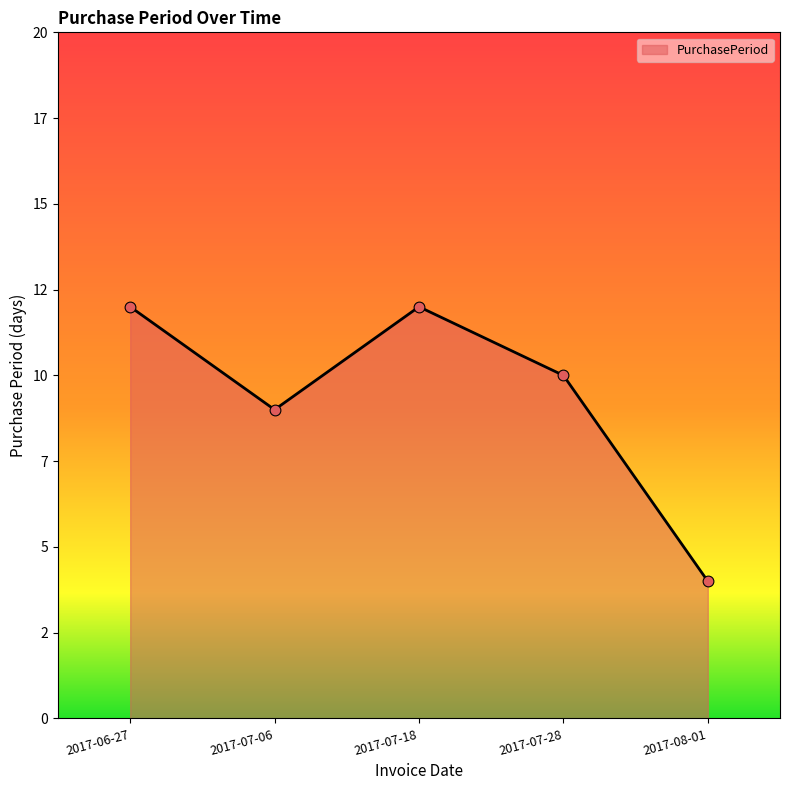

Approximately how many times larger is the value at 2017-06-27 compared to 2017-08-01?

3.0